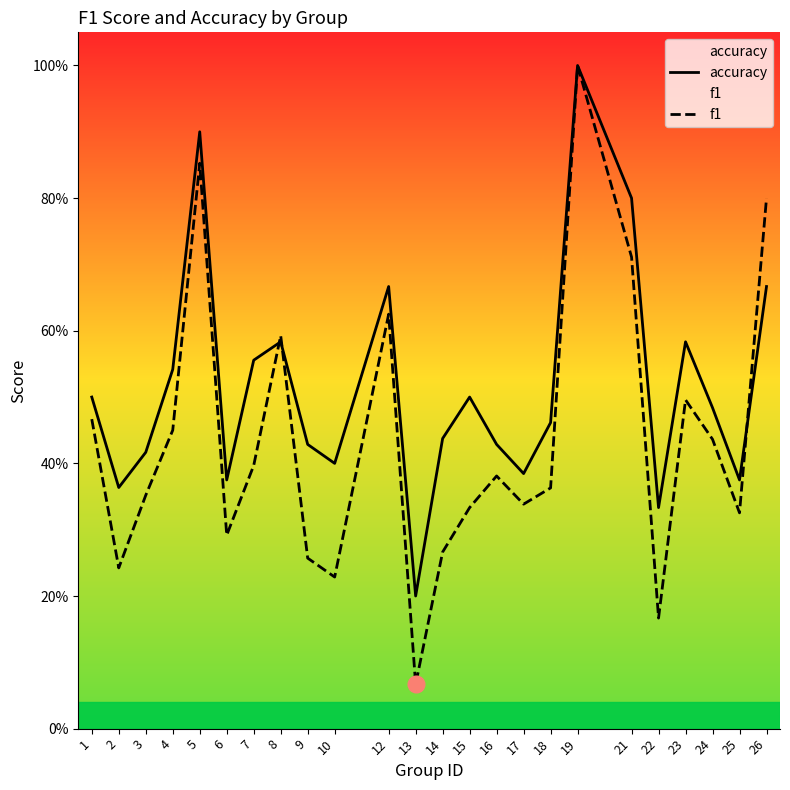

What is the value of the f1 point at the 3rd from the left?

0.4